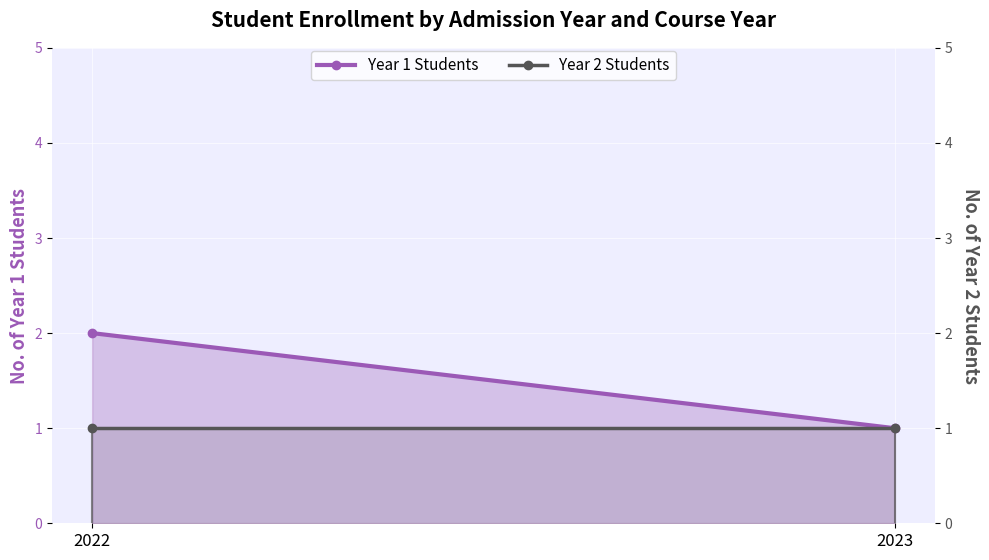

True or false: Year 1 Students has a value of 1 at 2023.

True